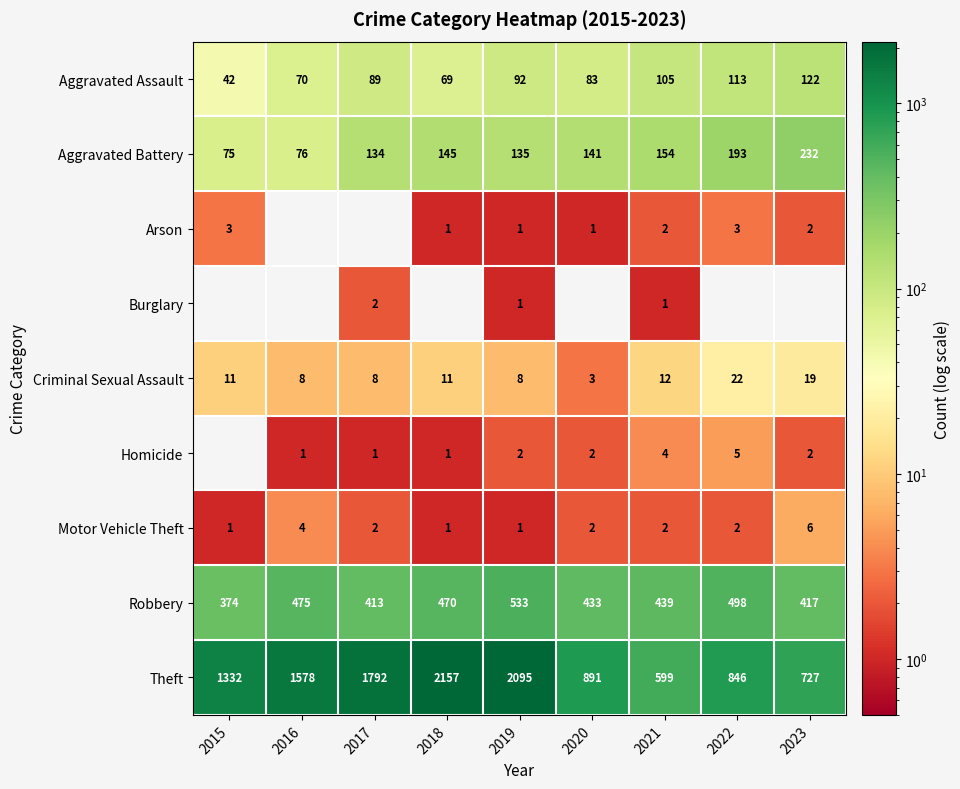

What is the total value across all series at 2017?

2441